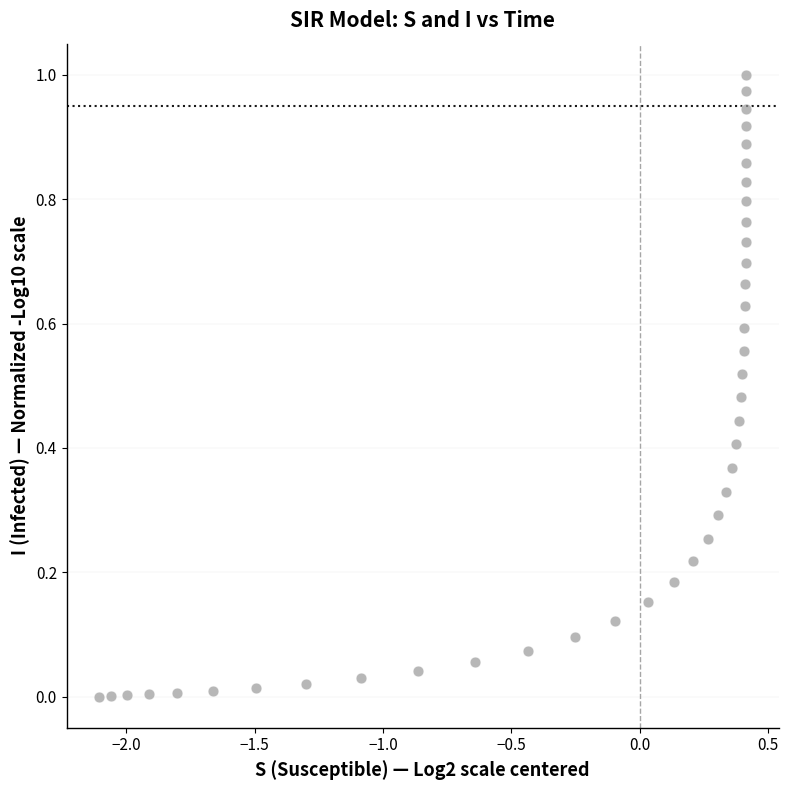

What is the range of X values (max minus min)?

2.5